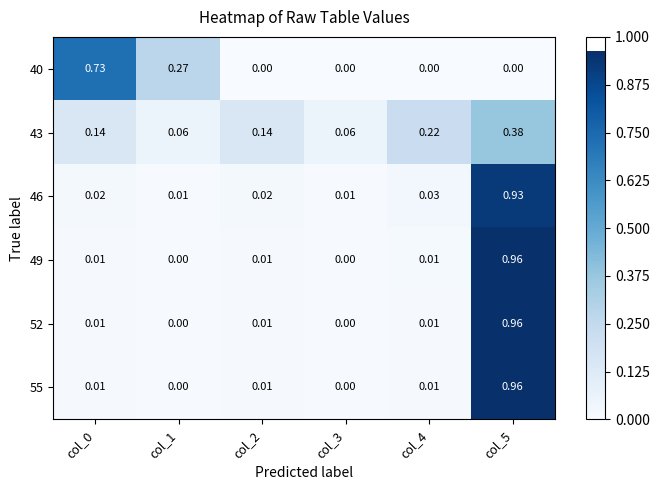

Is the value of 52 at col_4 greater than the value of 40 at col_3?

Yes